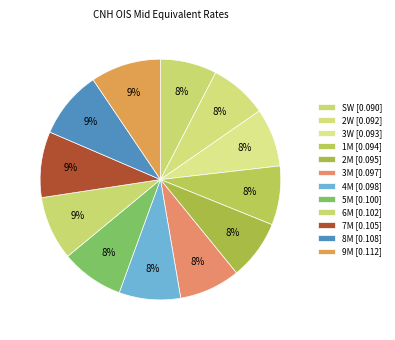

Which slice is the largest?

9M